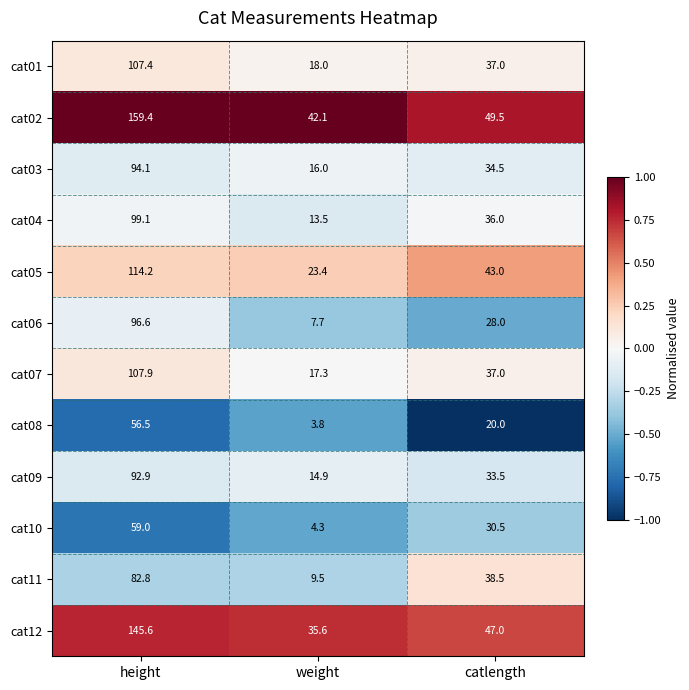

What is the difference between the maximum and minimum values in the cat07 series?

90.6